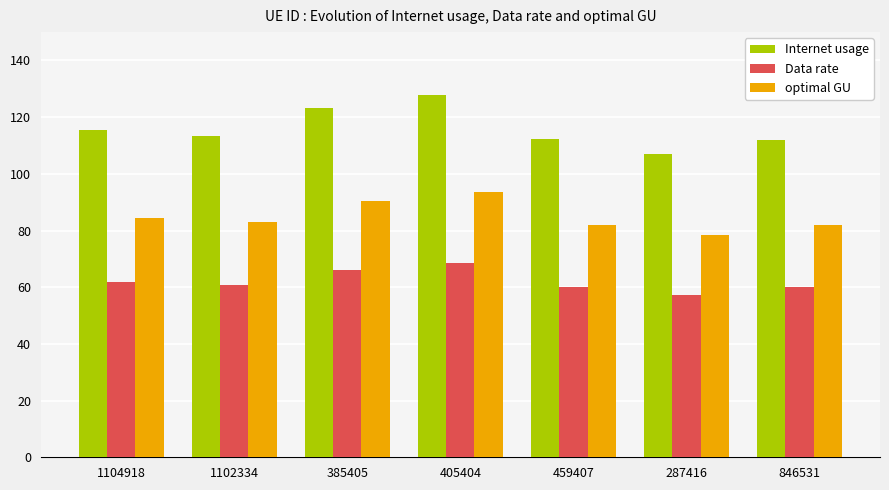

What is the maximum value shown in the chart?

127.7